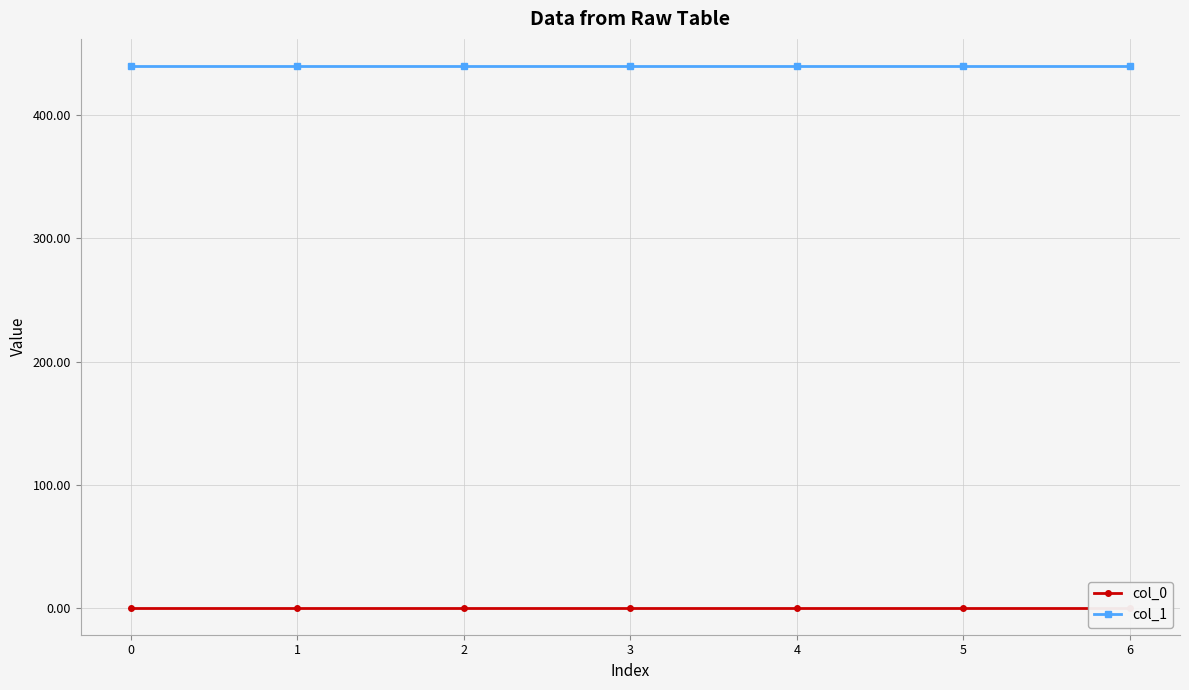

Is this an area chart (filled region under the line)?

No